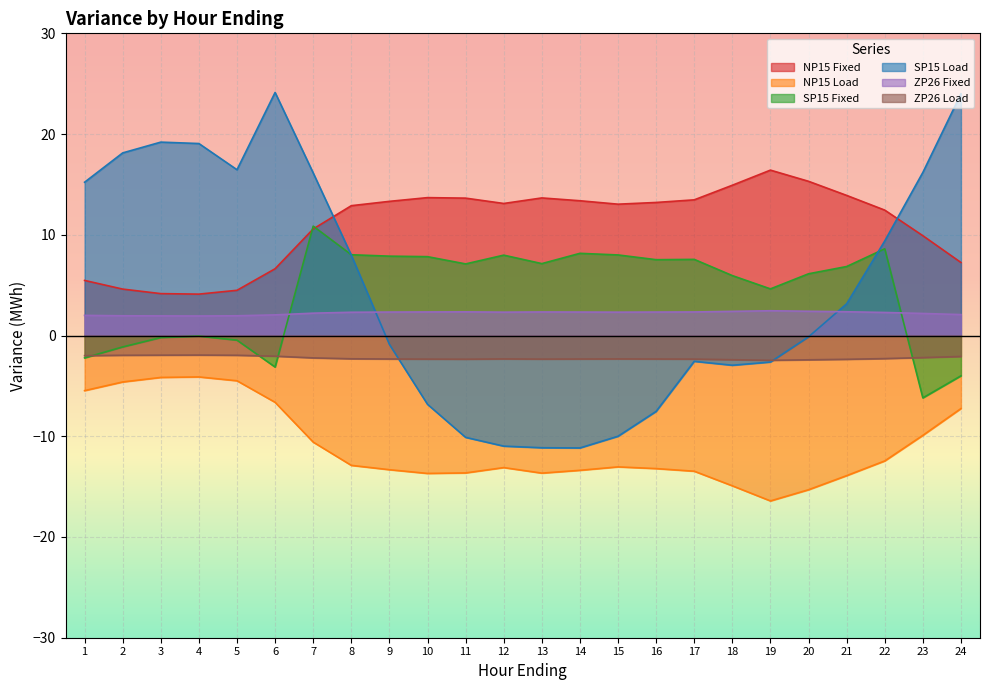

Rank the categories by ZP26 Fixed value from highest to lowest.

19, 20, 18, 21, 11, 10, 13, 17, 9, 14, 16, 12, 15, 8, 22, 7, 23, 24, 6, 1, 2, 5, 3, 4